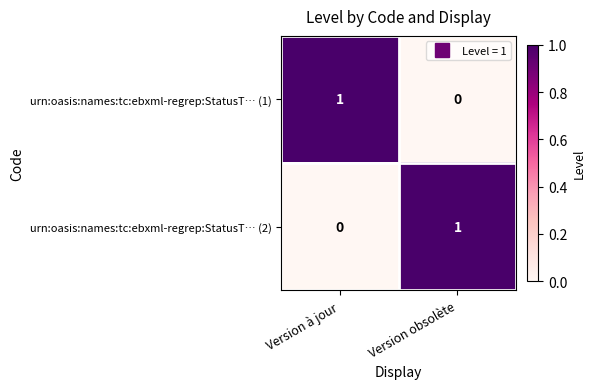

Is the value of urn:oasis:names:tc:ebxml-regrep:StatusT… (1) at Version obsolète greater than the value of urn:oasis:names:tc:ebxml-regrep:StatusT… (2) at Version obsolète?

No